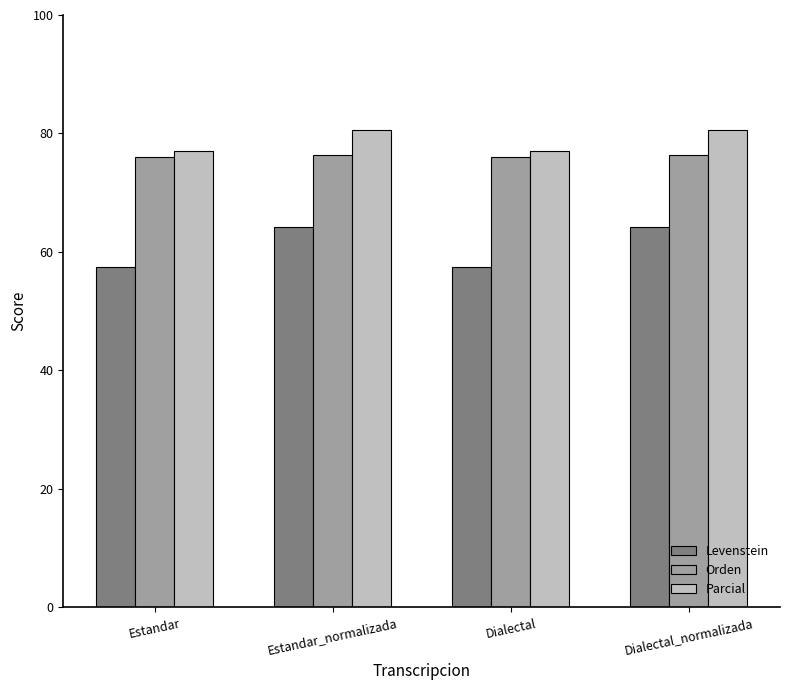

List the series in order of their overall mean, highest first.

Parcial, Orden, Levenstein